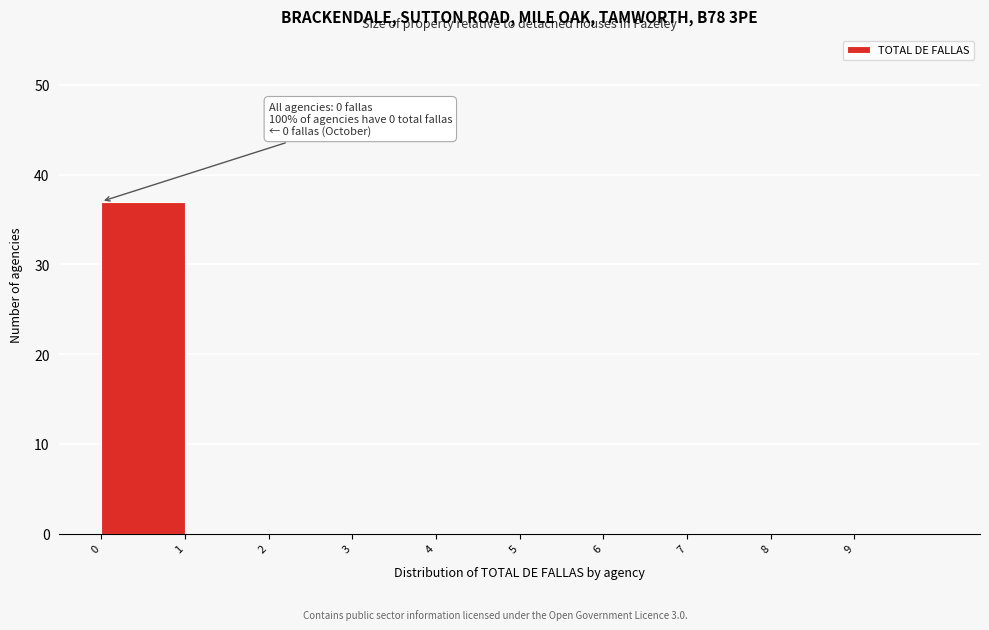

Which range on the x-axis has the tallest bar?

0 to 1